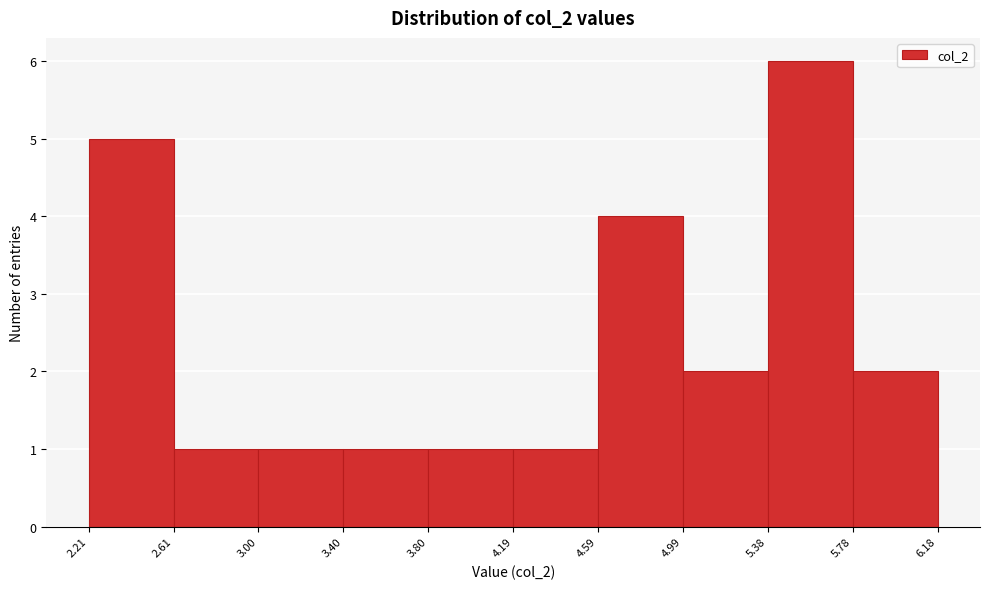

Reading left to right, list every bar in this chart as the range it spans on the x-axis followed by its height. The values are not printed on the chart, so give them approximately, as read against the axis.

2.21 to 2.61: 5
2.61 to 3.00: 1
3.00 to 3.40: 1
3.40 to 3.80: 1
3.80 to 4.19: 1
4.19 to 4.59: 1
4.59 to 4.99: 4
4.99 to 5.38: 2
5.38 to 5.78: 6
5.78 to 6.18: 2